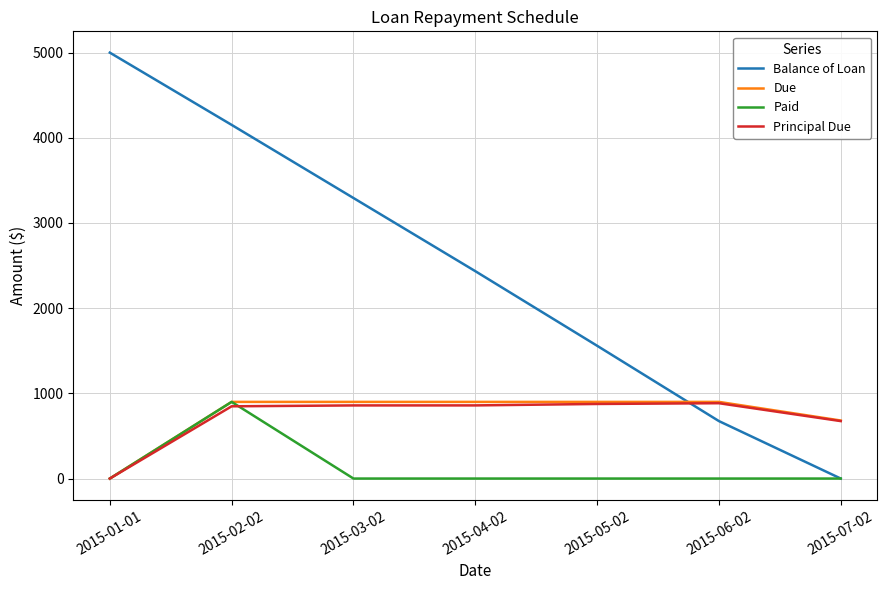

Which series has the widest spread of values?

Balance of Loan